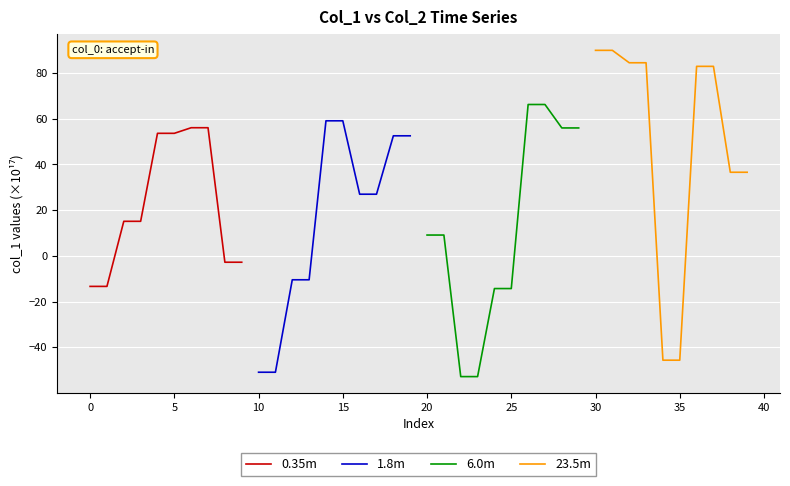

What is the highest value of the 0.35m series?

56.0